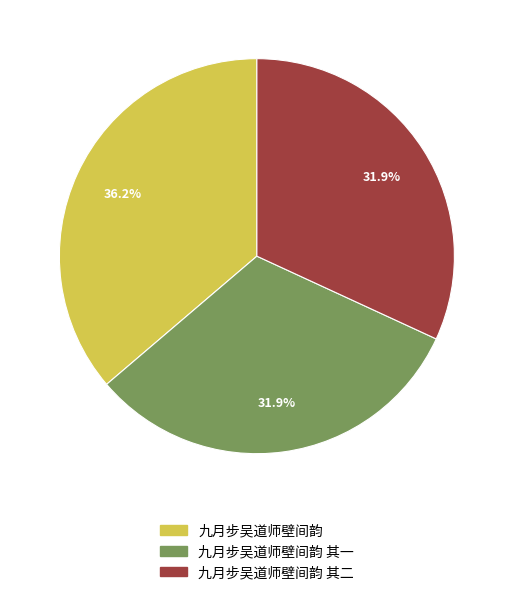

Is there any slice that represents more than half of the pie?

No